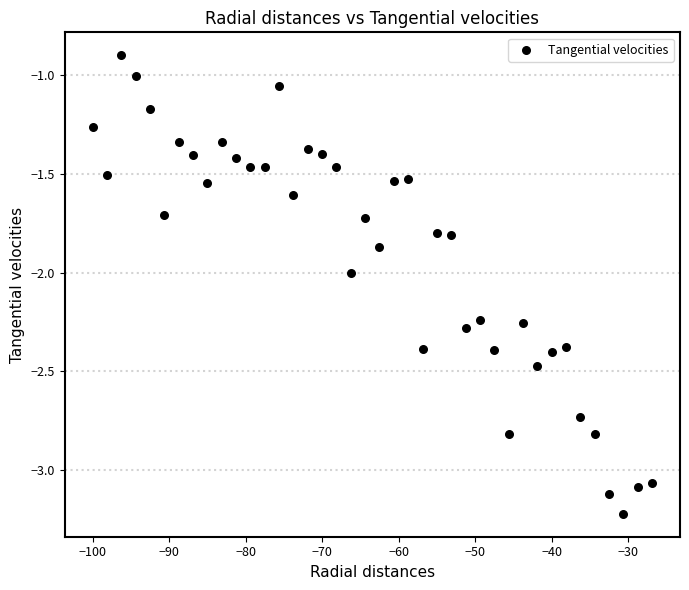

What is the range of X values (max minus min)?

73.1